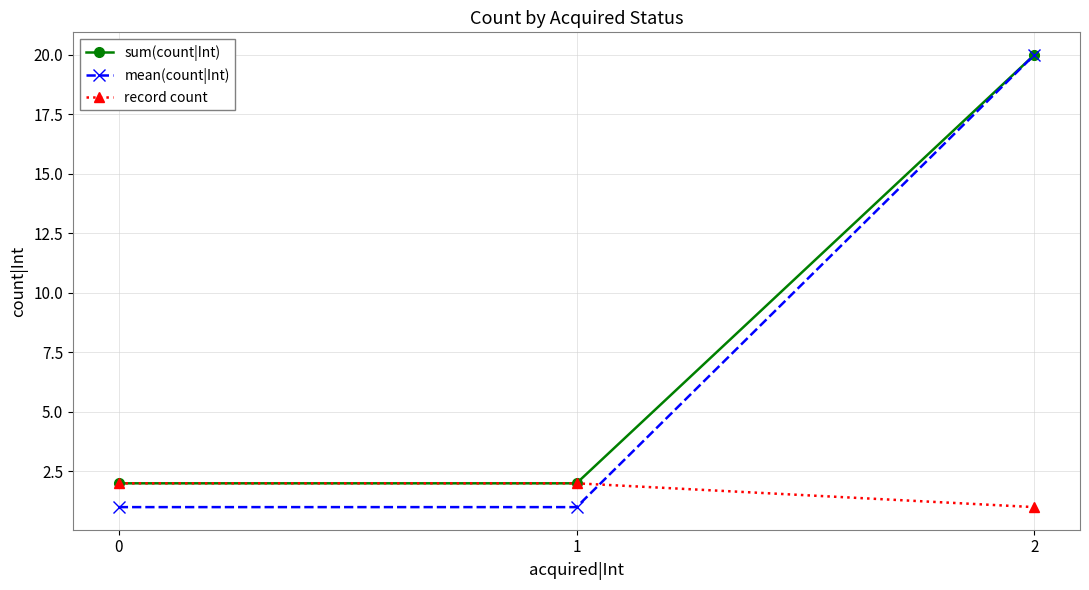

Is it true that sum(count|Int) equals 8 at 2?

False